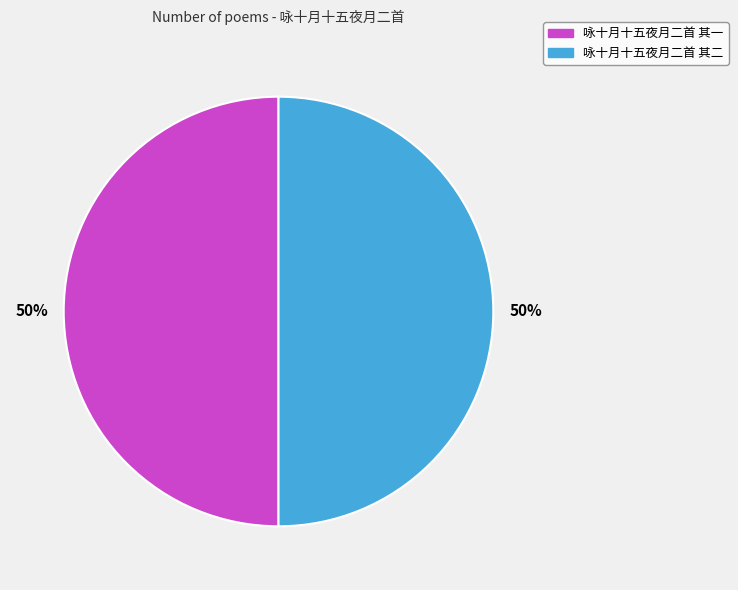

What is the ratio of the value at 咏十月十五夜月二首 其一 to the value at 咏十月十五夜月二首 其二?

1.0